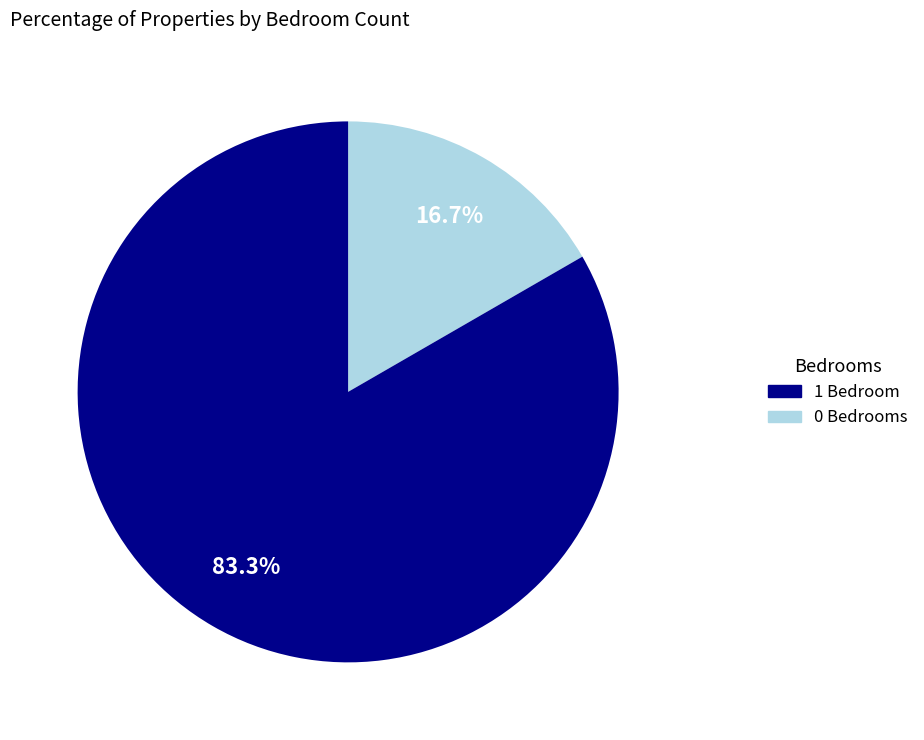

Does any single category account for the majority?

Yes